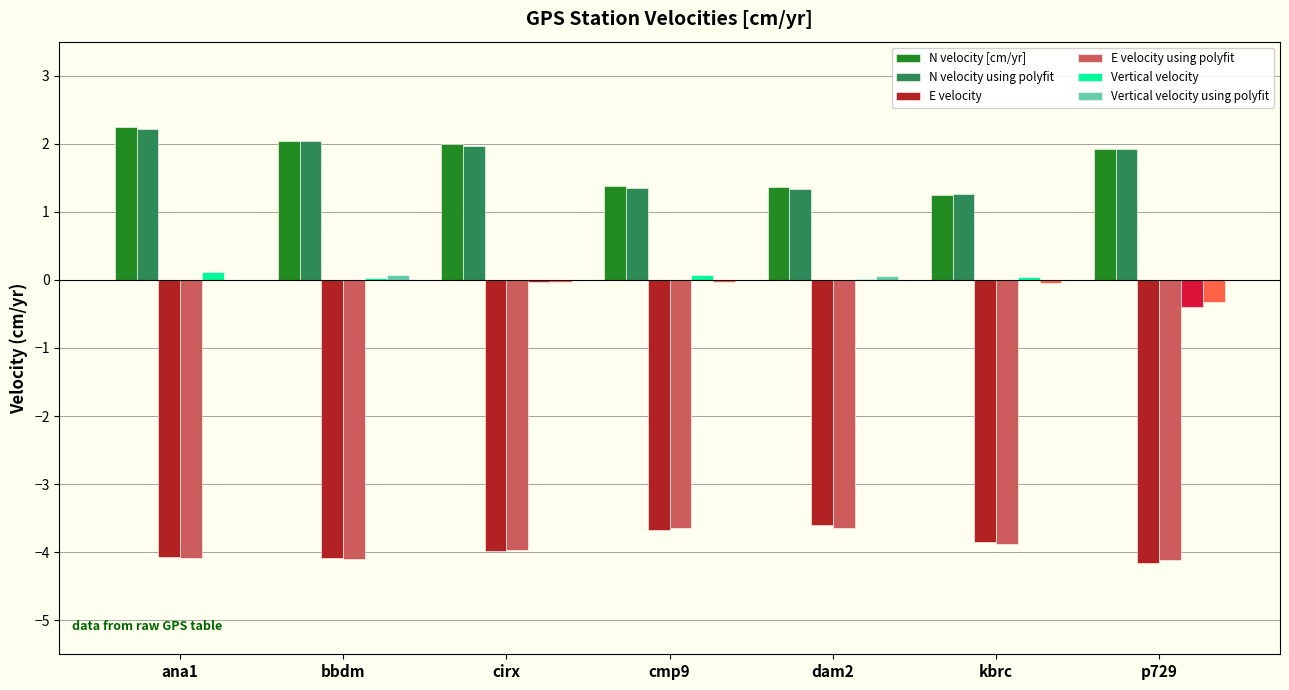

What is the maximum value shown in the chart?

2.2